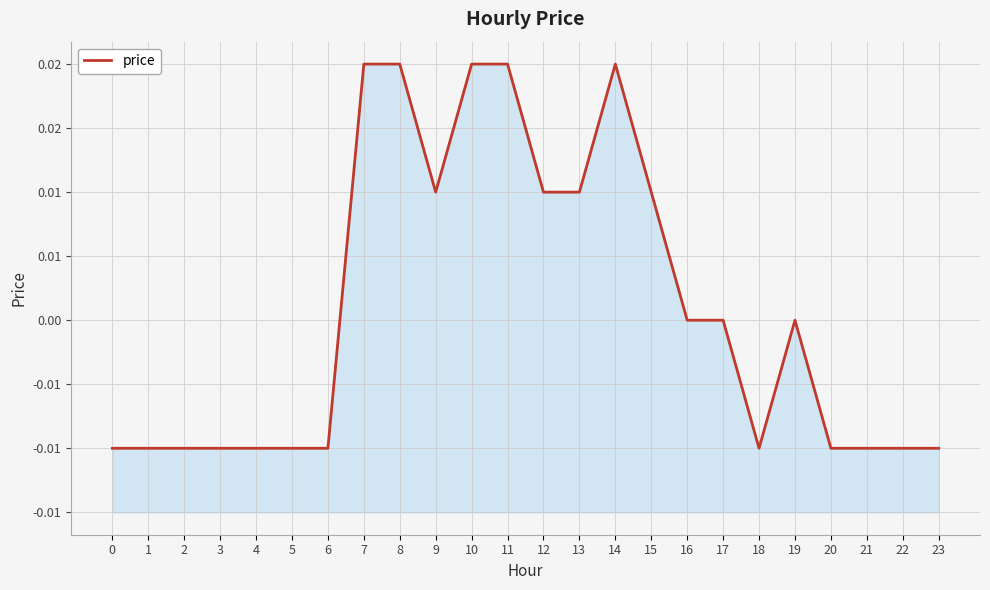

The chart shows a value of -0.0 at 1. True or false?

True